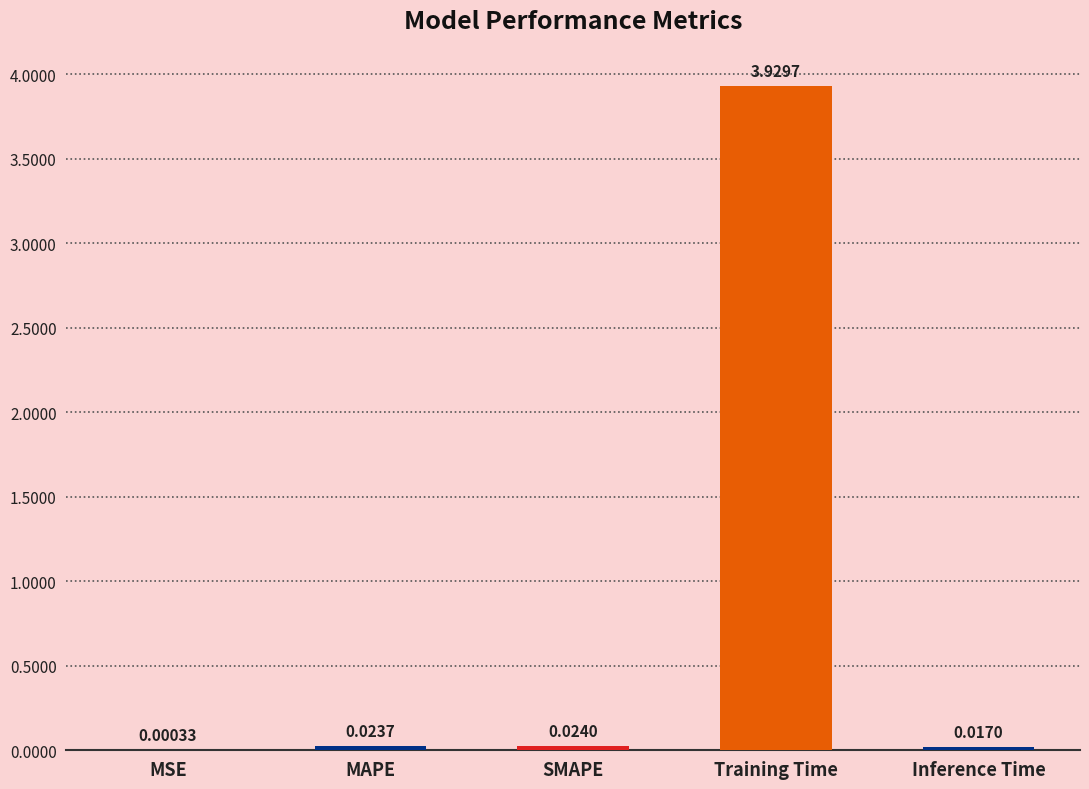

What is the sum of all values?

4.0